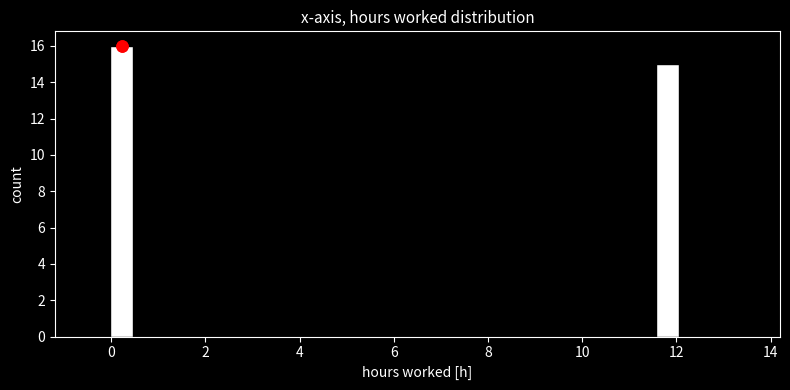

Read against the x-axis, roughly where is the centre of the tallest bar?

0.2